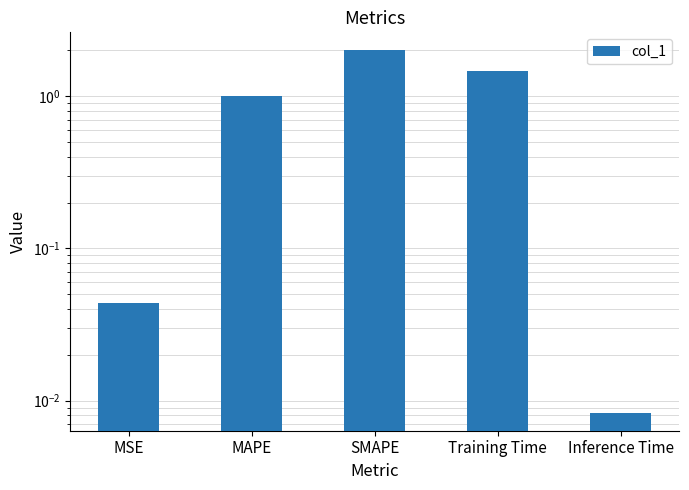

Approximately how many times larger is the value at Training Time compared to MAPE?

1.5